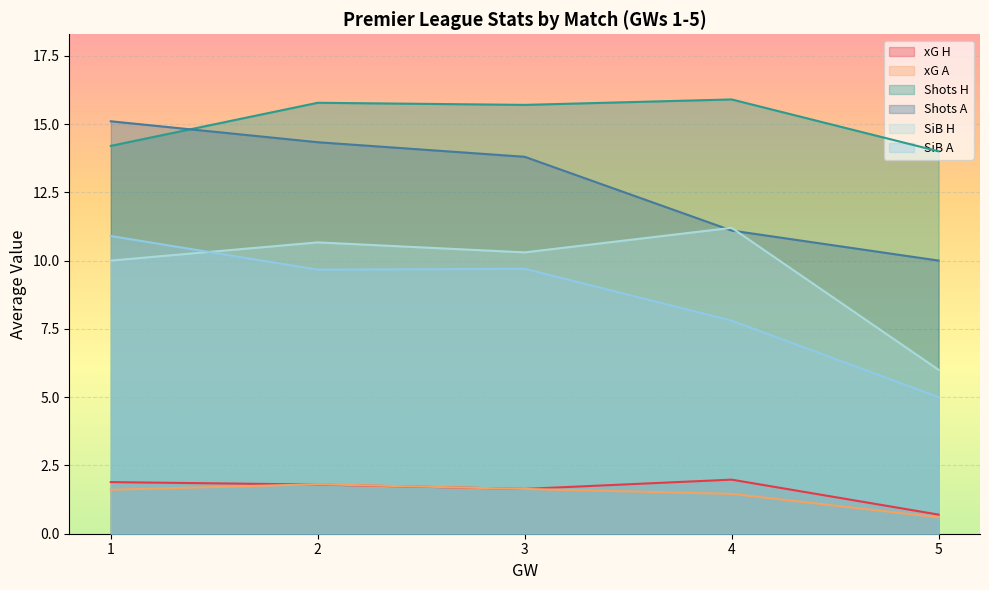

At how many categories does at least one series exceed 10?

5